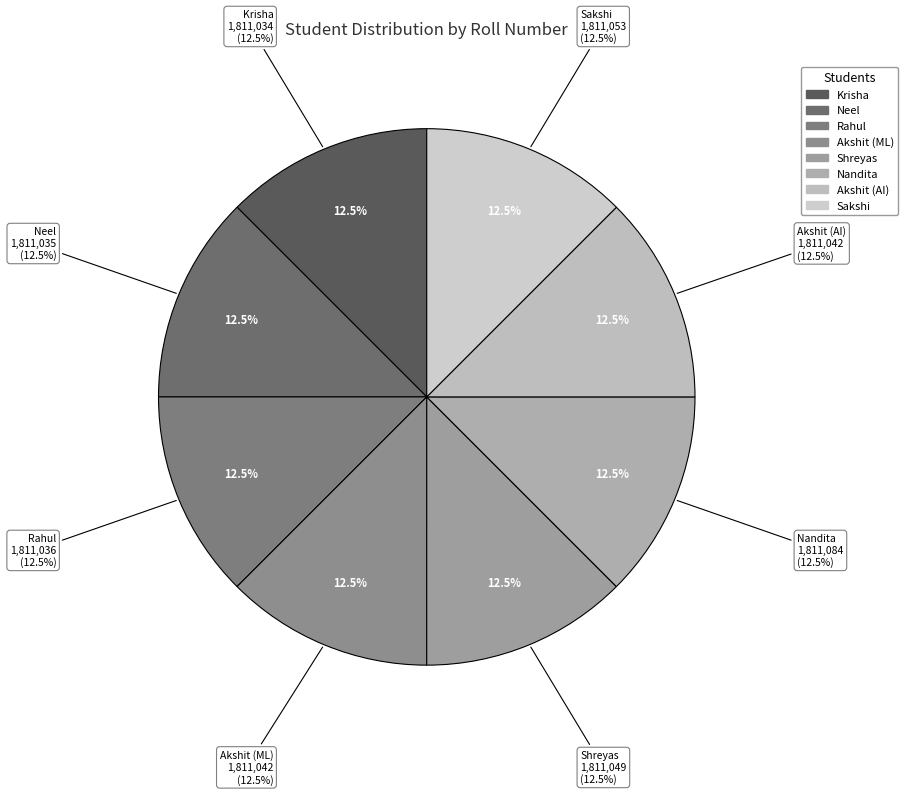

Between Sakshi and Nandita, which is larger?

Nandita